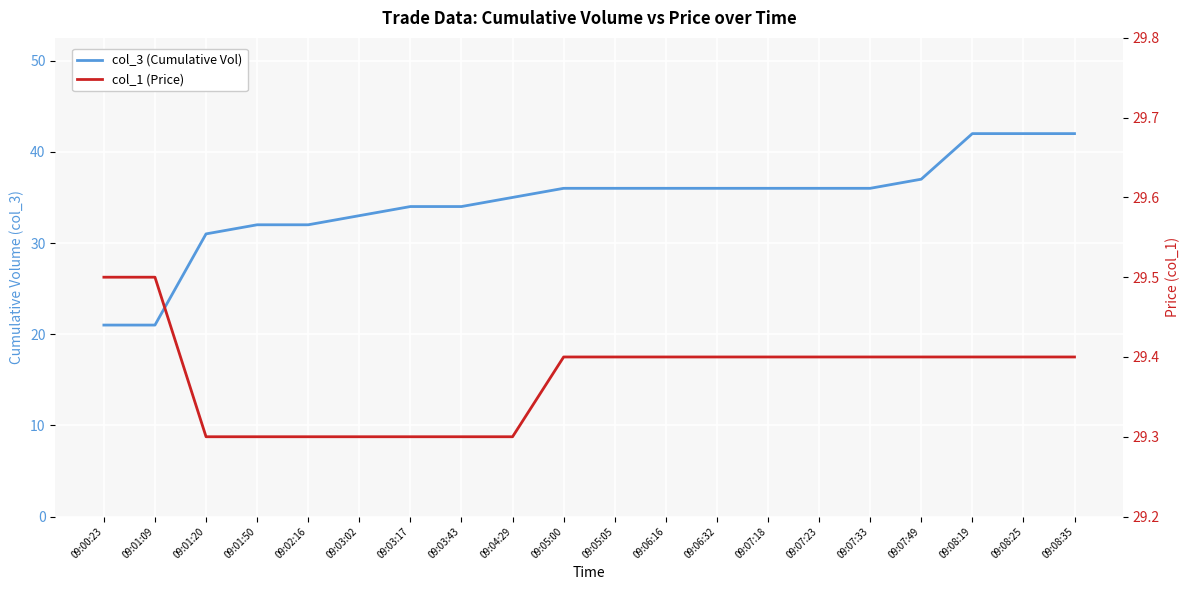

How many categories are shown in the chart?

20